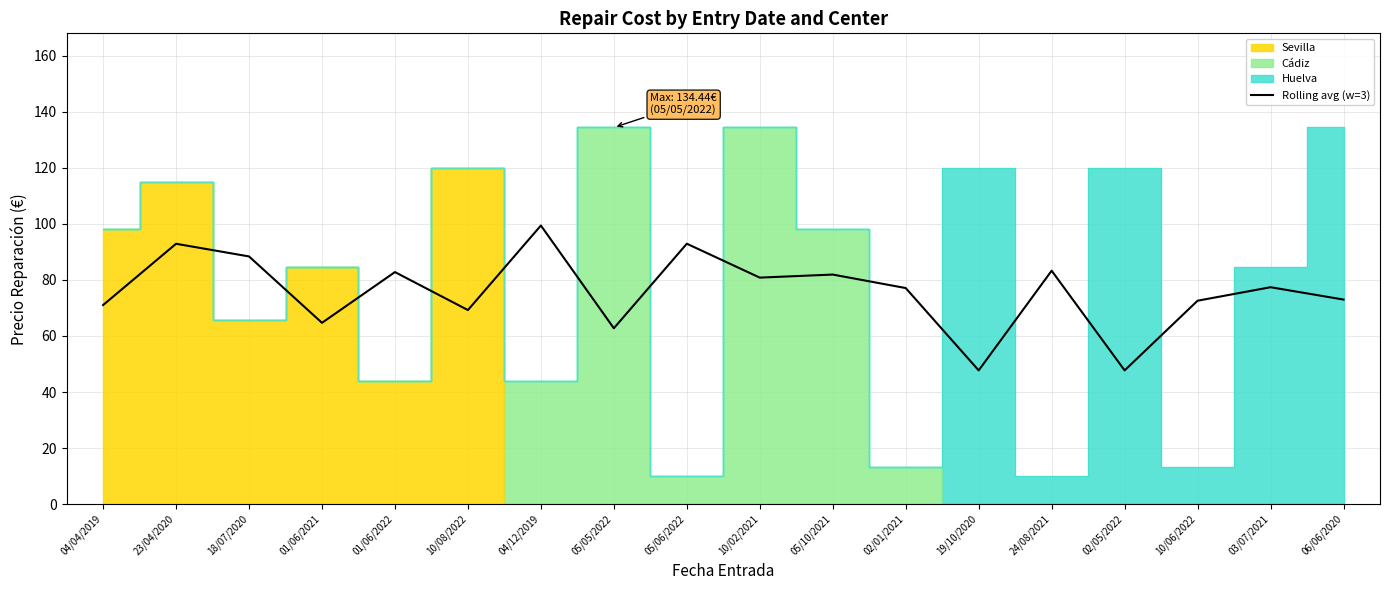

At which label does the data first exceed 77?

23/04/2020